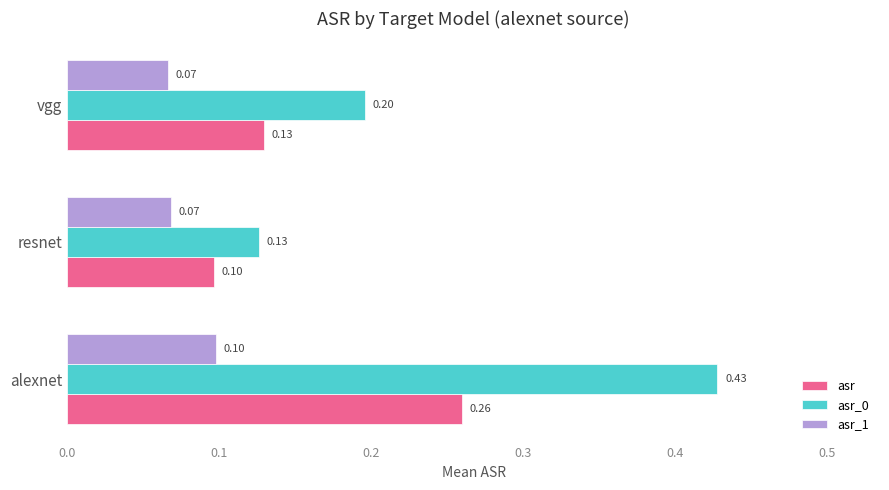

What is the minimum value for asr_0?

0.1